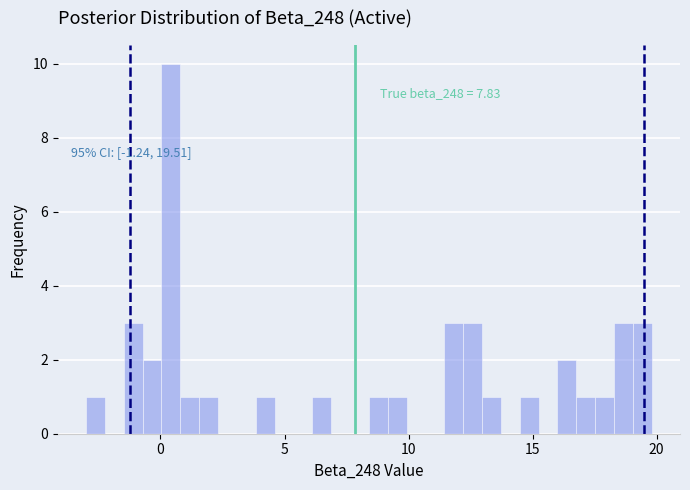

Around what value on the x-axis is the tallest bar? Give the approximate position of its centre, as read against the axis.

0.5